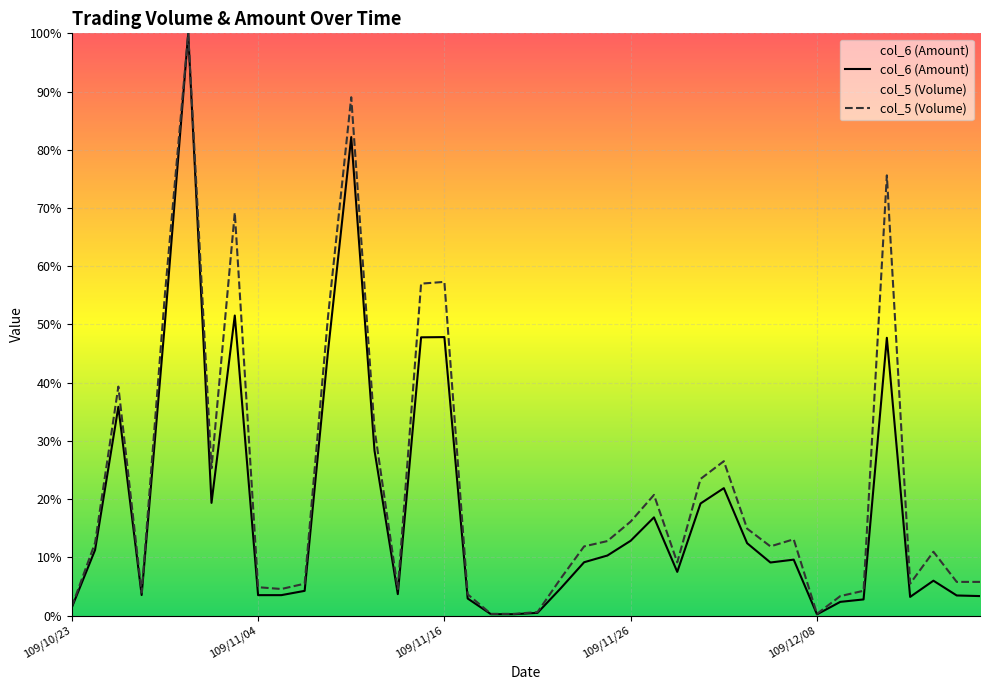

What is the label of the 15th point from the left?

109/11/12